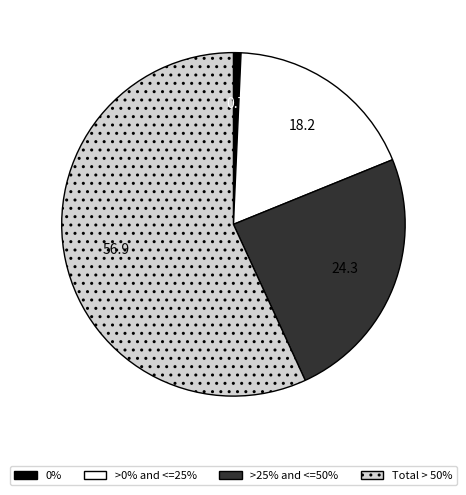

Is there any slice that represents more than half of the pie?

Yes